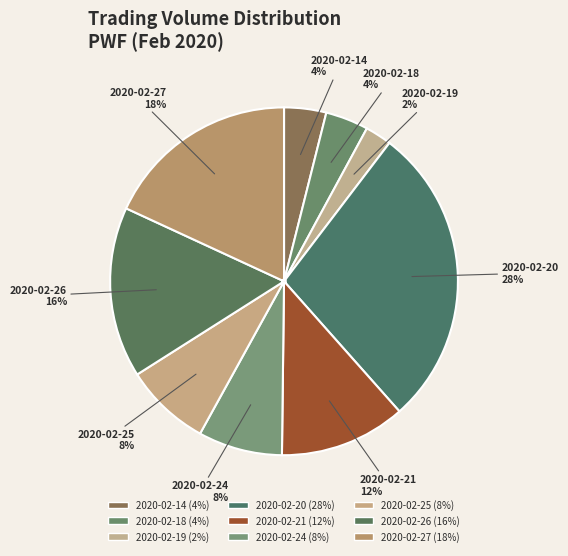

The 2020-02-20 slice represents 28% of the pie. True or false?

True